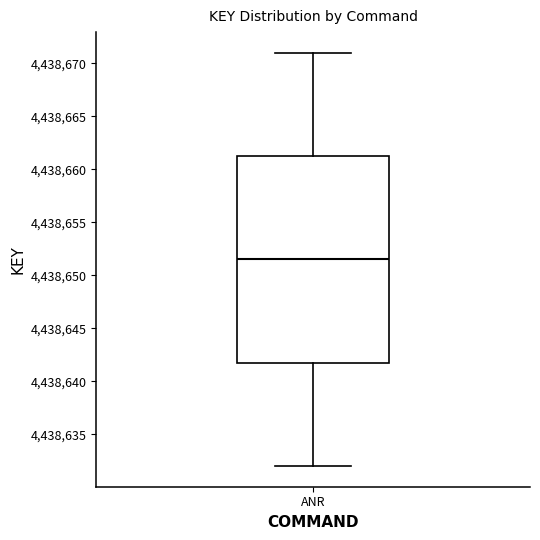

Where is the upper edge of the box for ANR on the y-axis? The values are not printed on the chart, so give them approximately, as read against the axis.

4438661.5